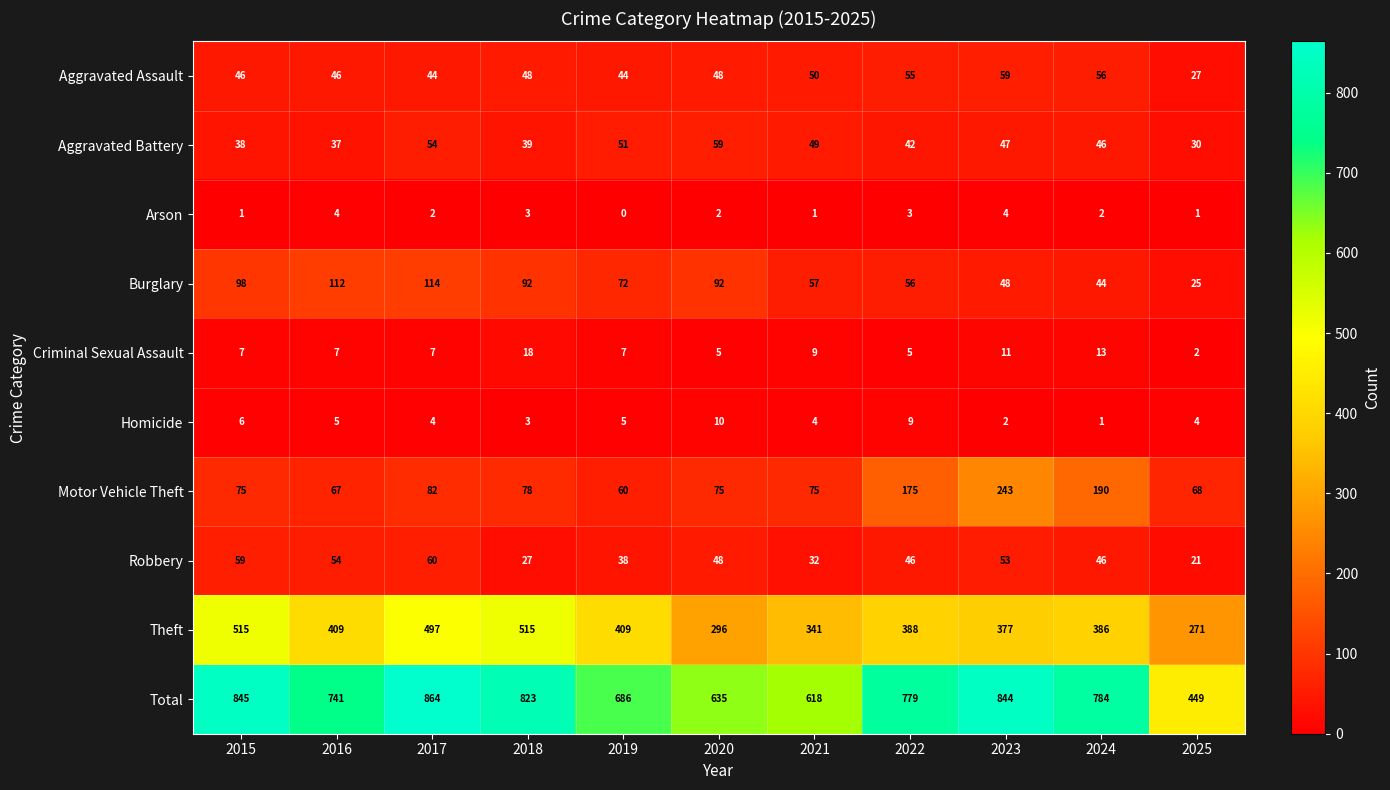

The Aggravated Battery series shows 8 at 2025. True or false?

False